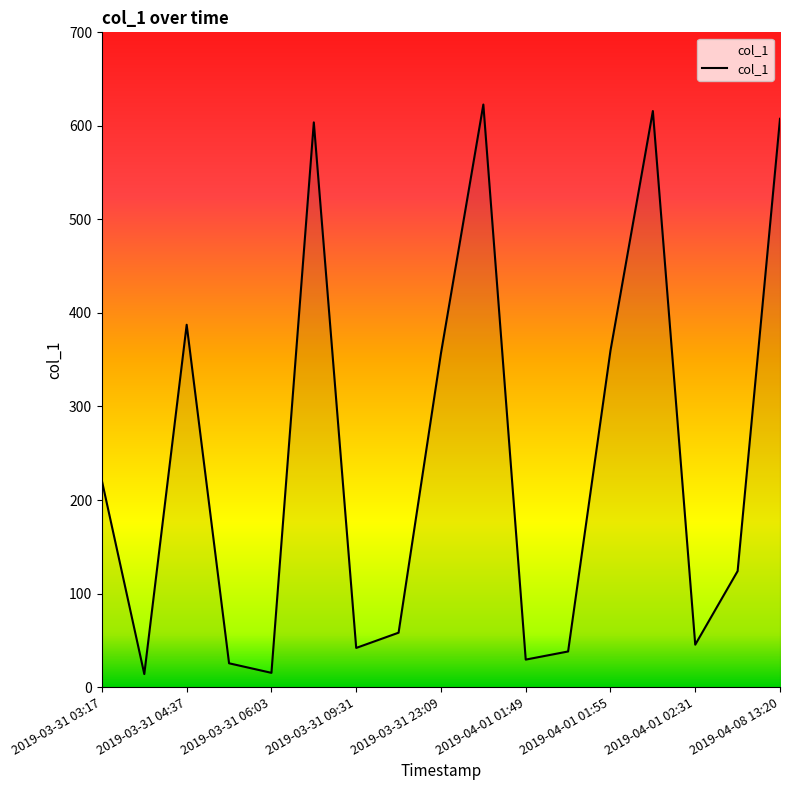

What is the difference between the maximum and minimum values?

608.9